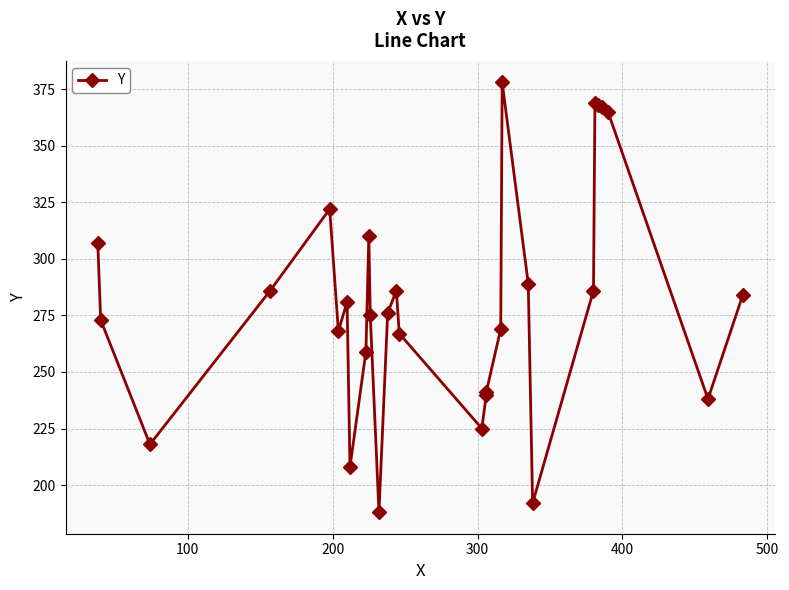

Count the number of data series in this chart.

1